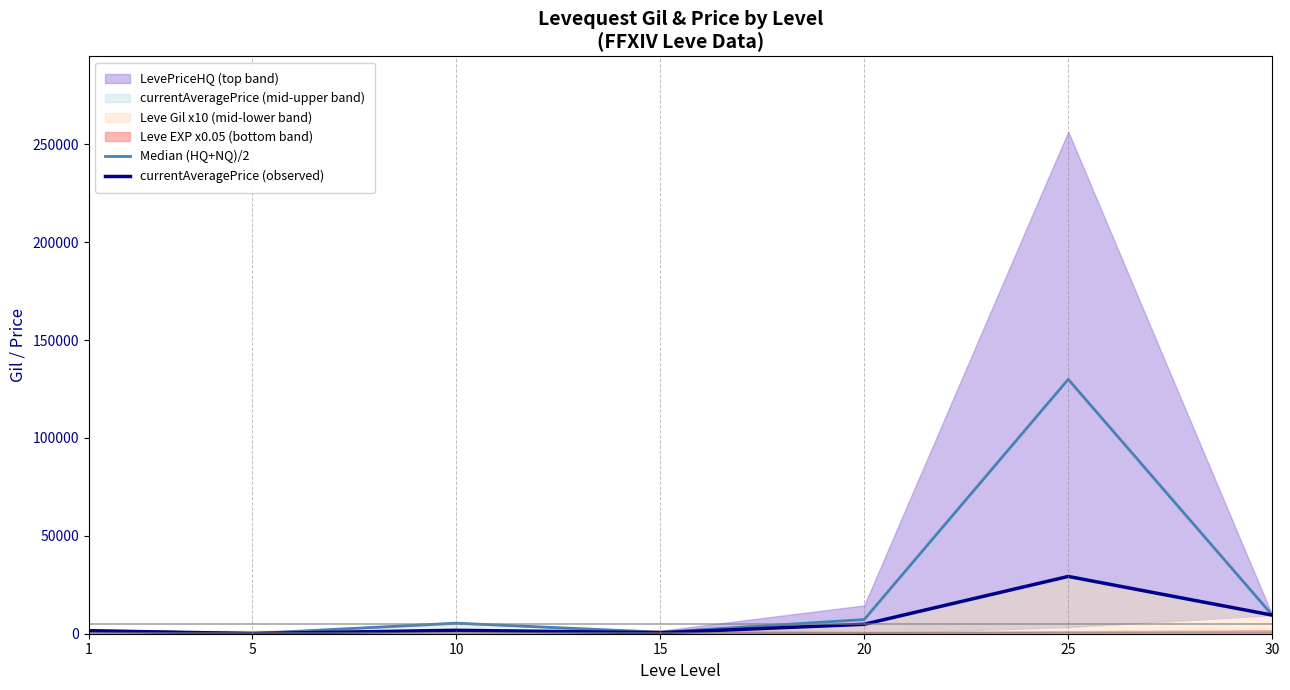

Which category has the highest value across all series?

25